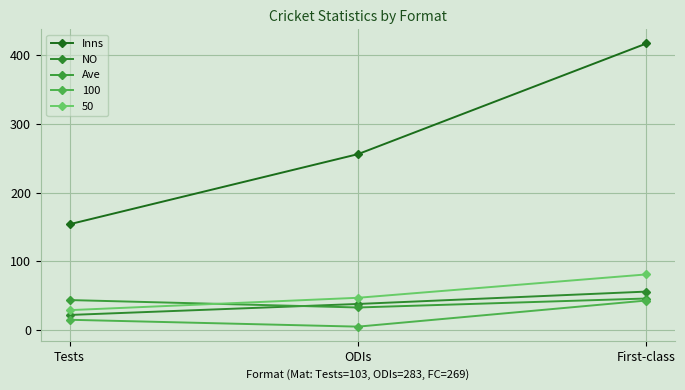

What is the difference between the maximum and minimum values in the NO series?

34.0